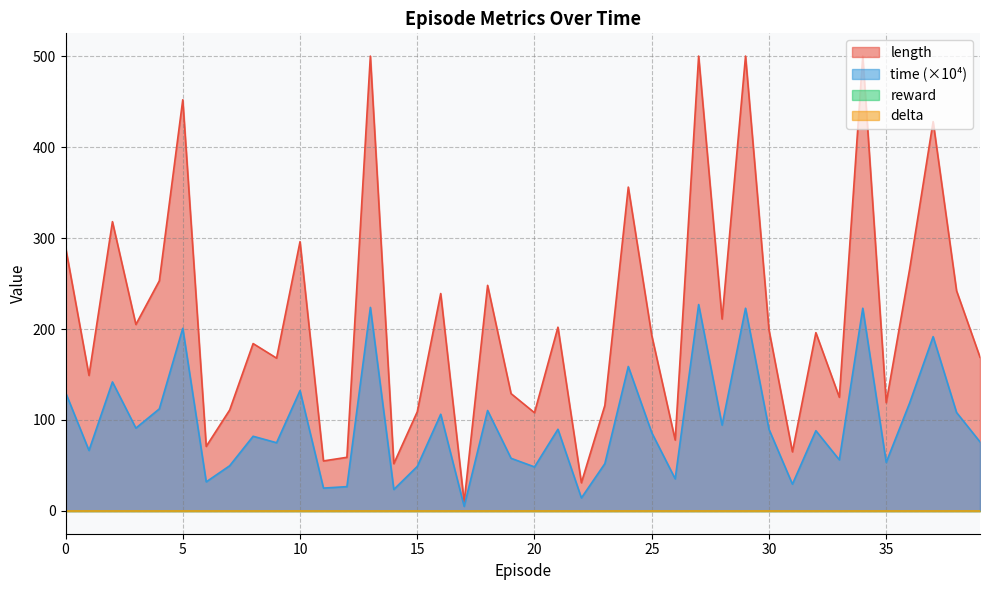

What is the value of the time point at the 40th from the left?

76.0